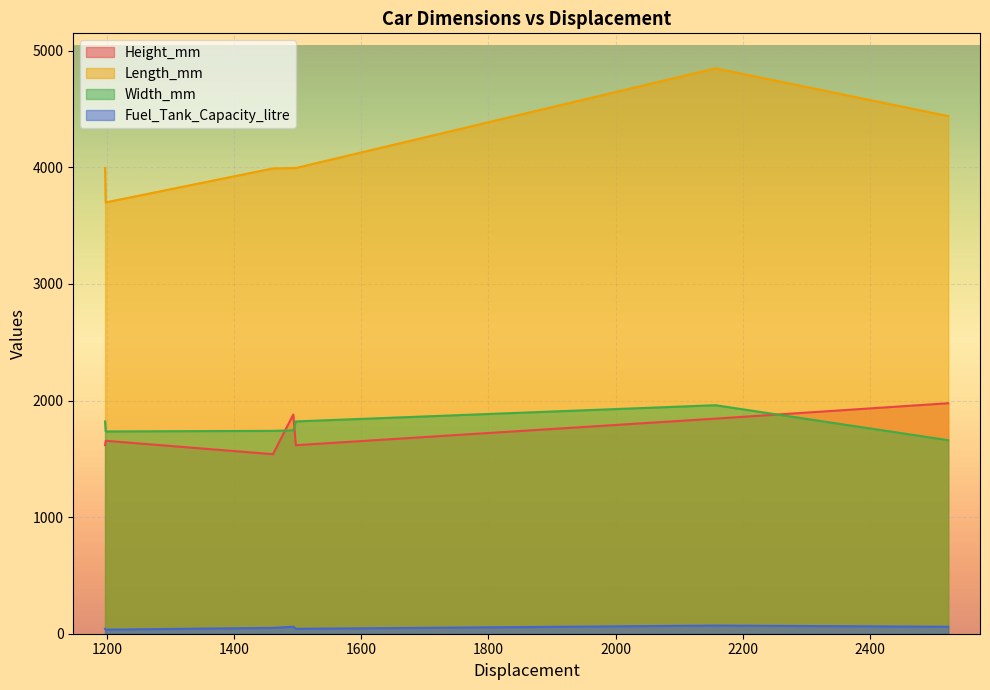

Is it true that Length_mm equals 2259 at 1197?

False